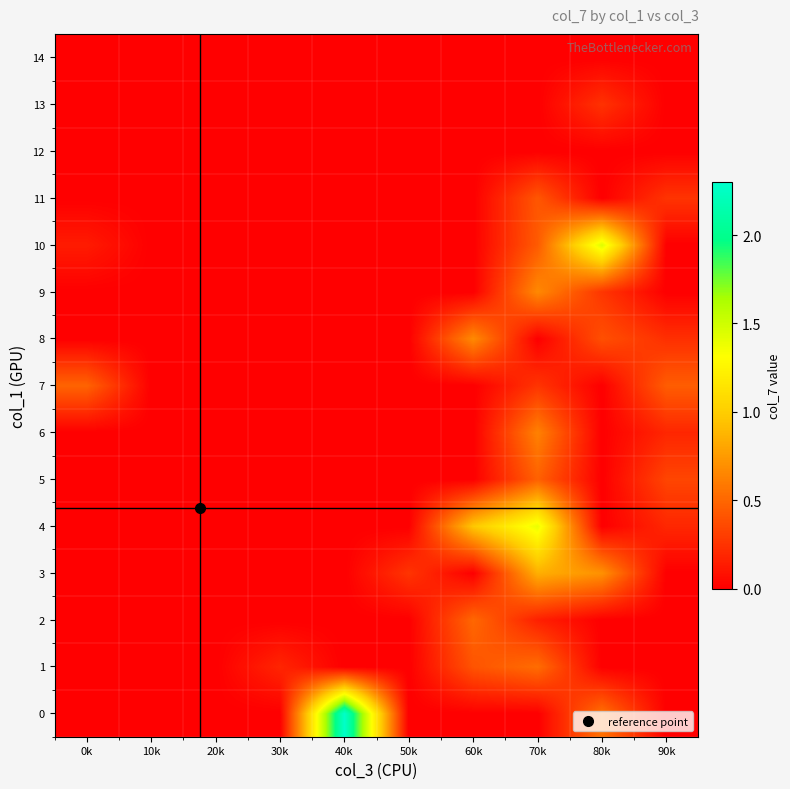

What is the spread (max minus min) of values at 40k?

2.3